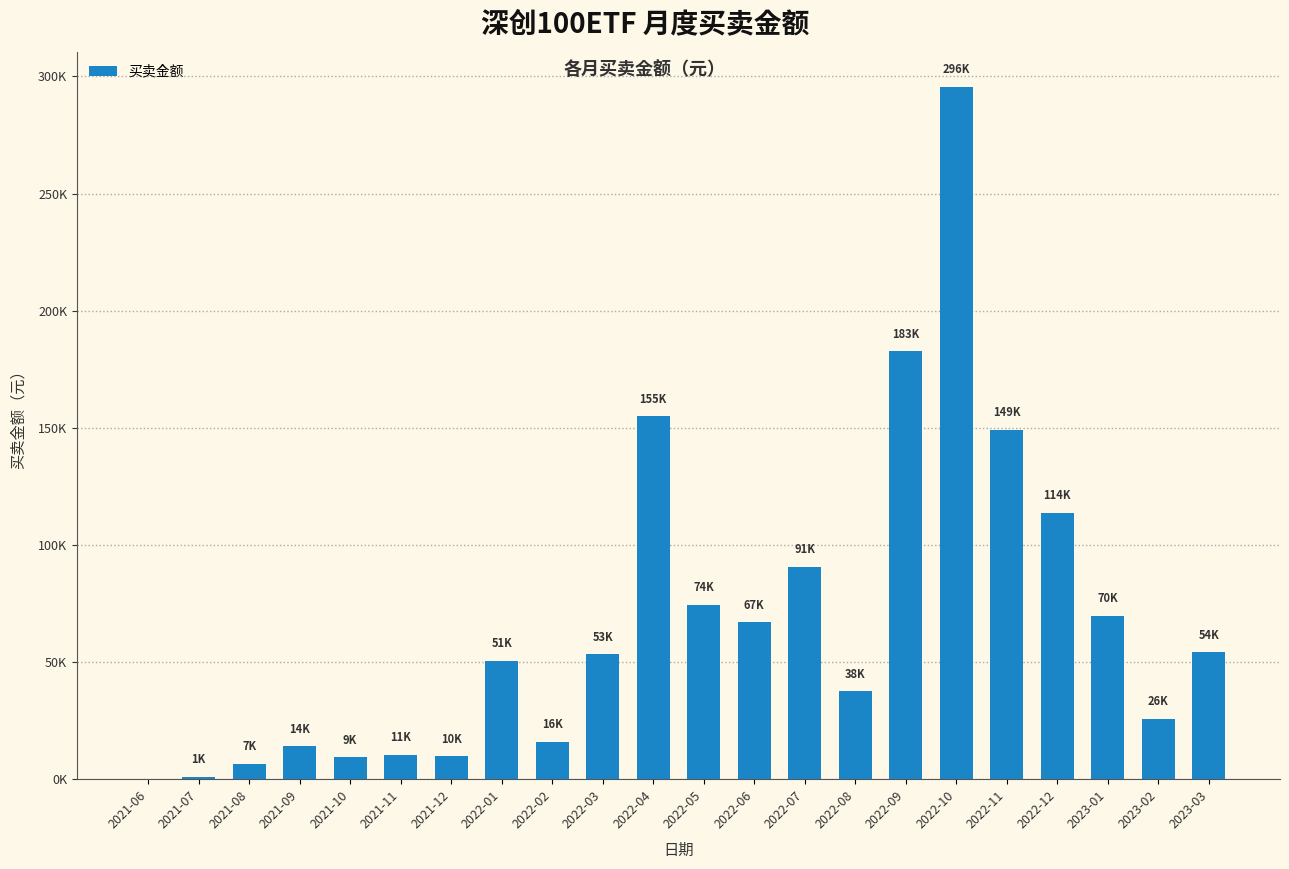

Are the bars horizontal?

No